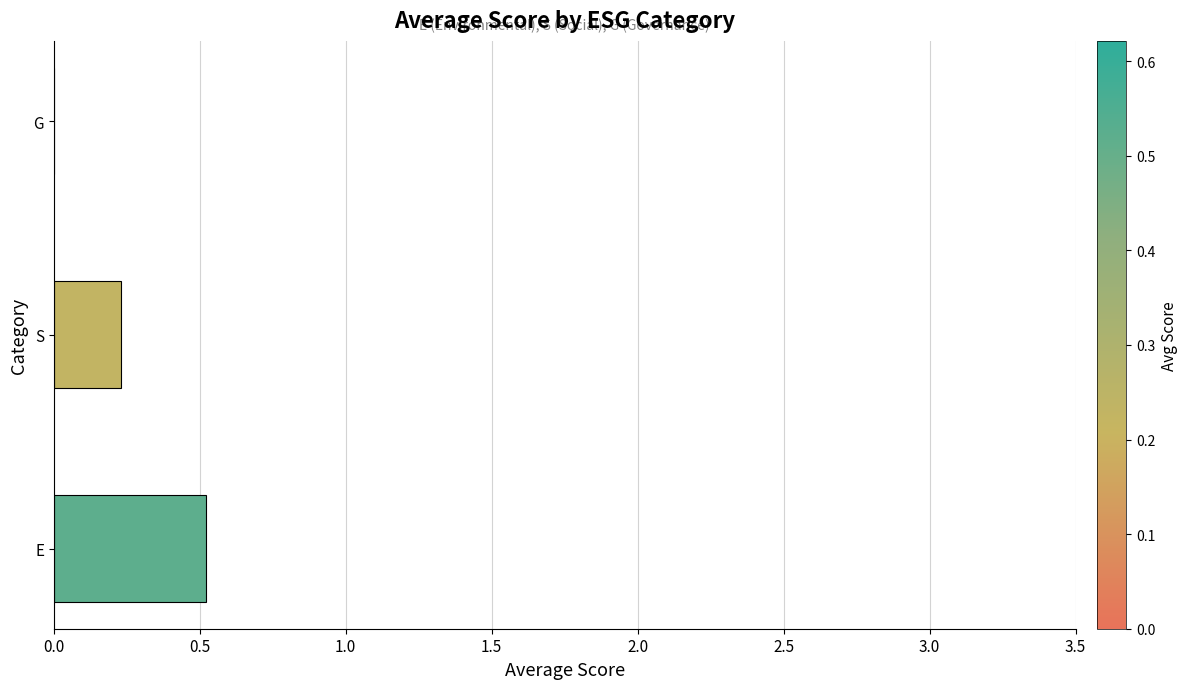

What is the greatest value displayed?

0.5